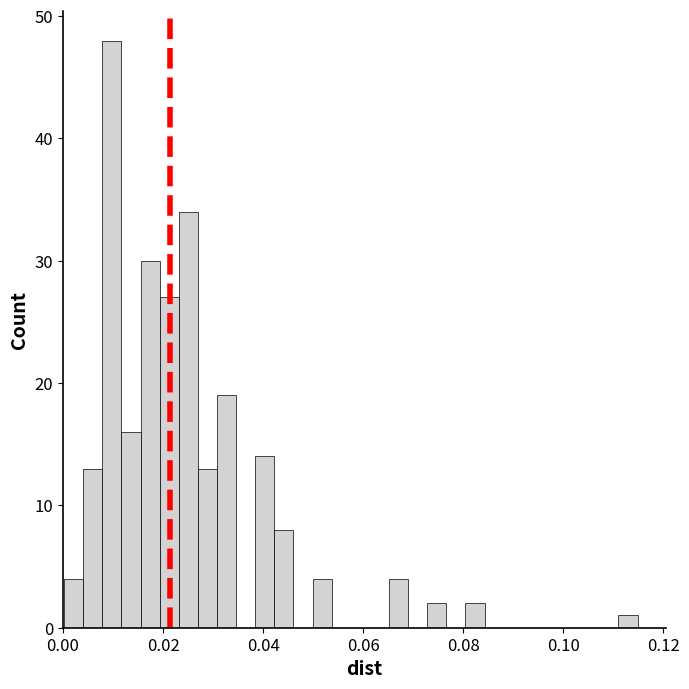

Around what value on the x-axis is the tallest bar? Give the approximate position of its centre, as read against the axis.

0.010